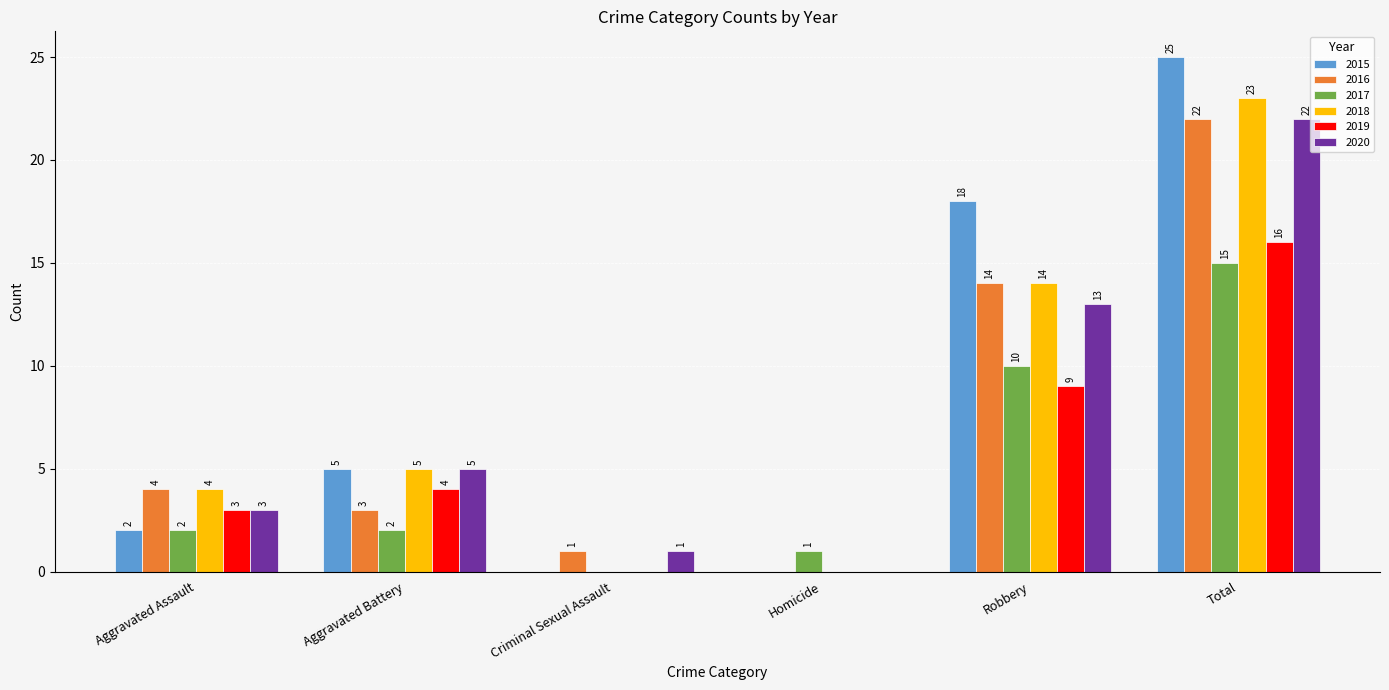

Which series changed the most between Aggravated Battery and Total?

2015